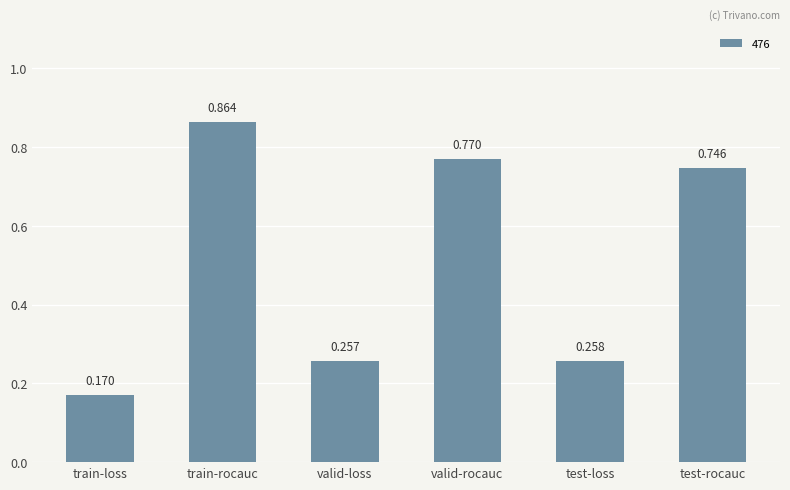

What is the label of the 2nd bar from the left?

train-rocauc